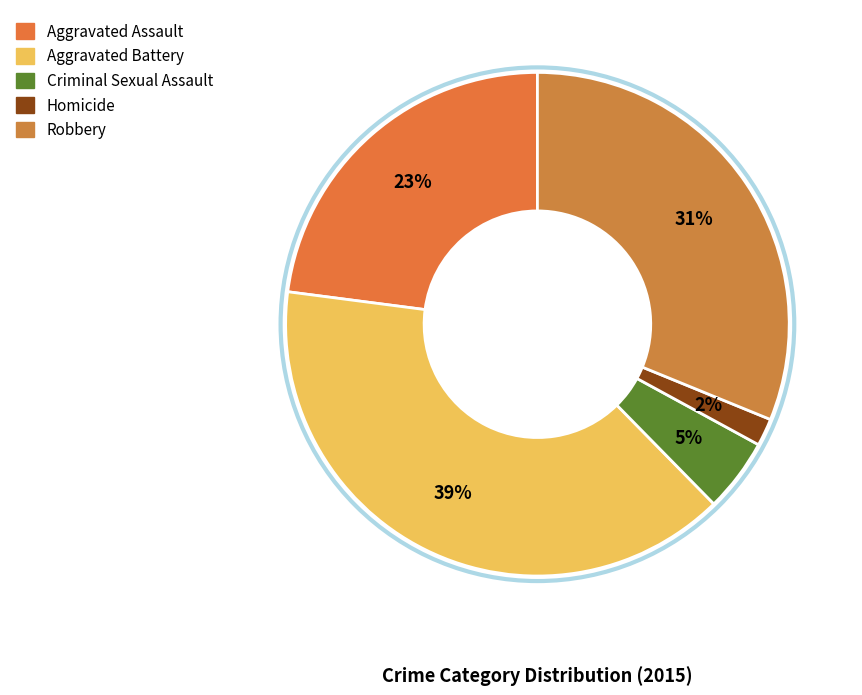

Combined, do Aggravated Assault and Aggravated Battery account for over 50%?

Yes